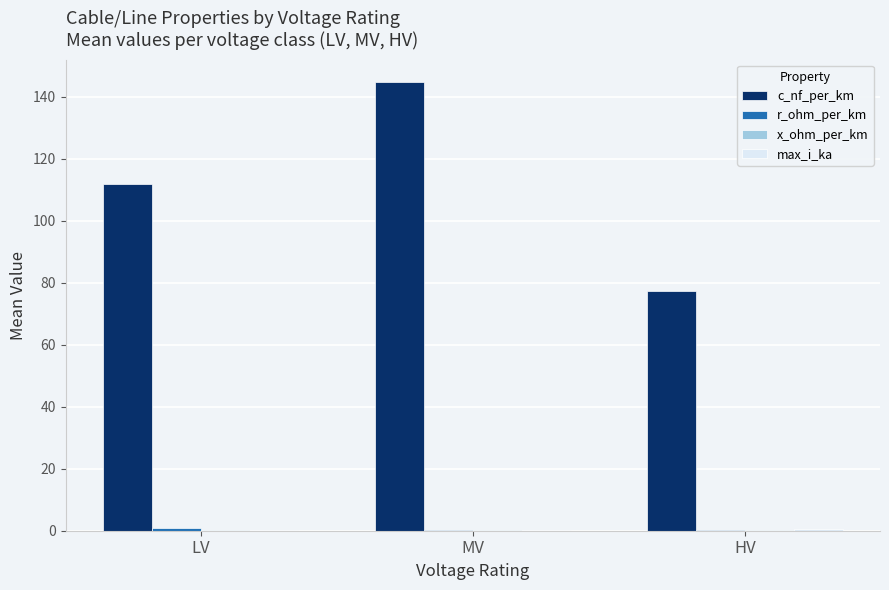

Which series has the largest total across all categories?

c_nf_per_km